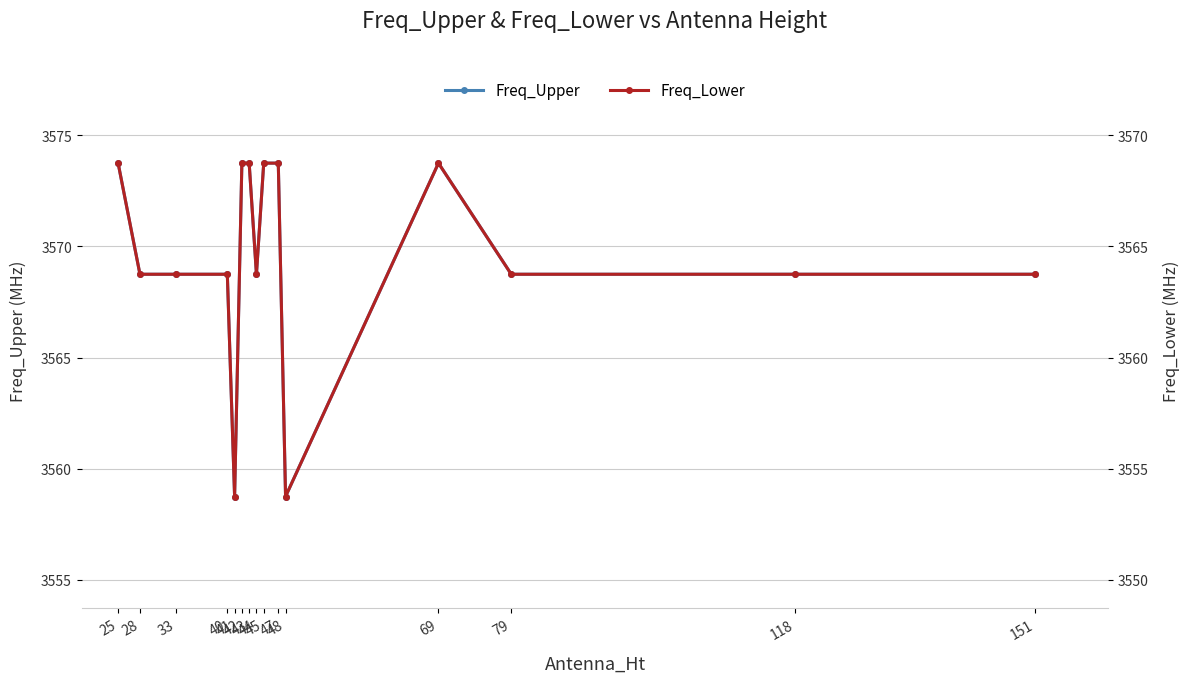

True or false: Freq_Upper and Freq_Lower intersect in this chart.

False